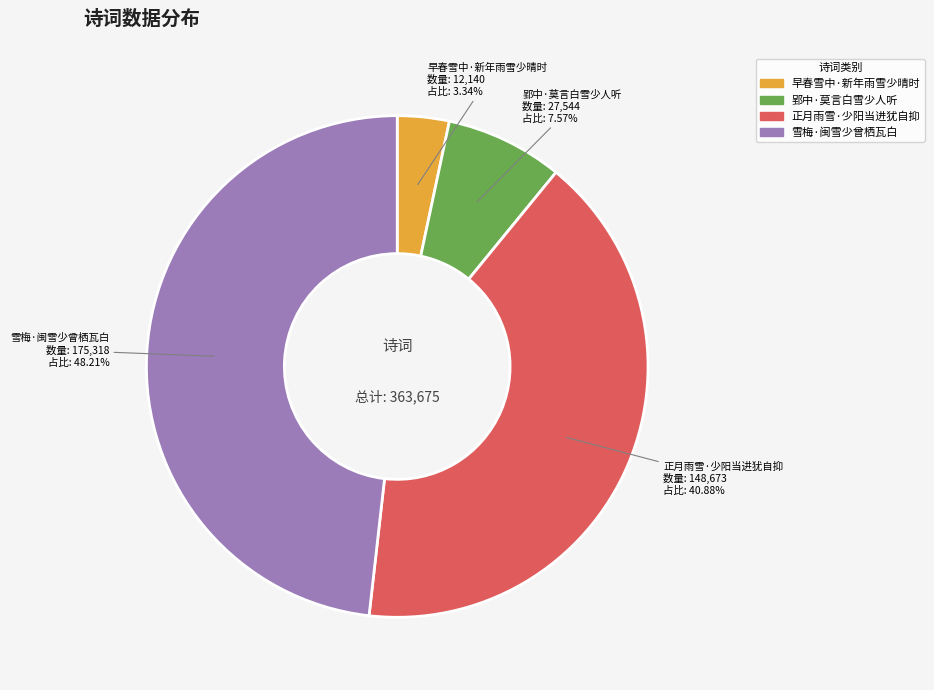

Is there a majority slice in this chart?

No